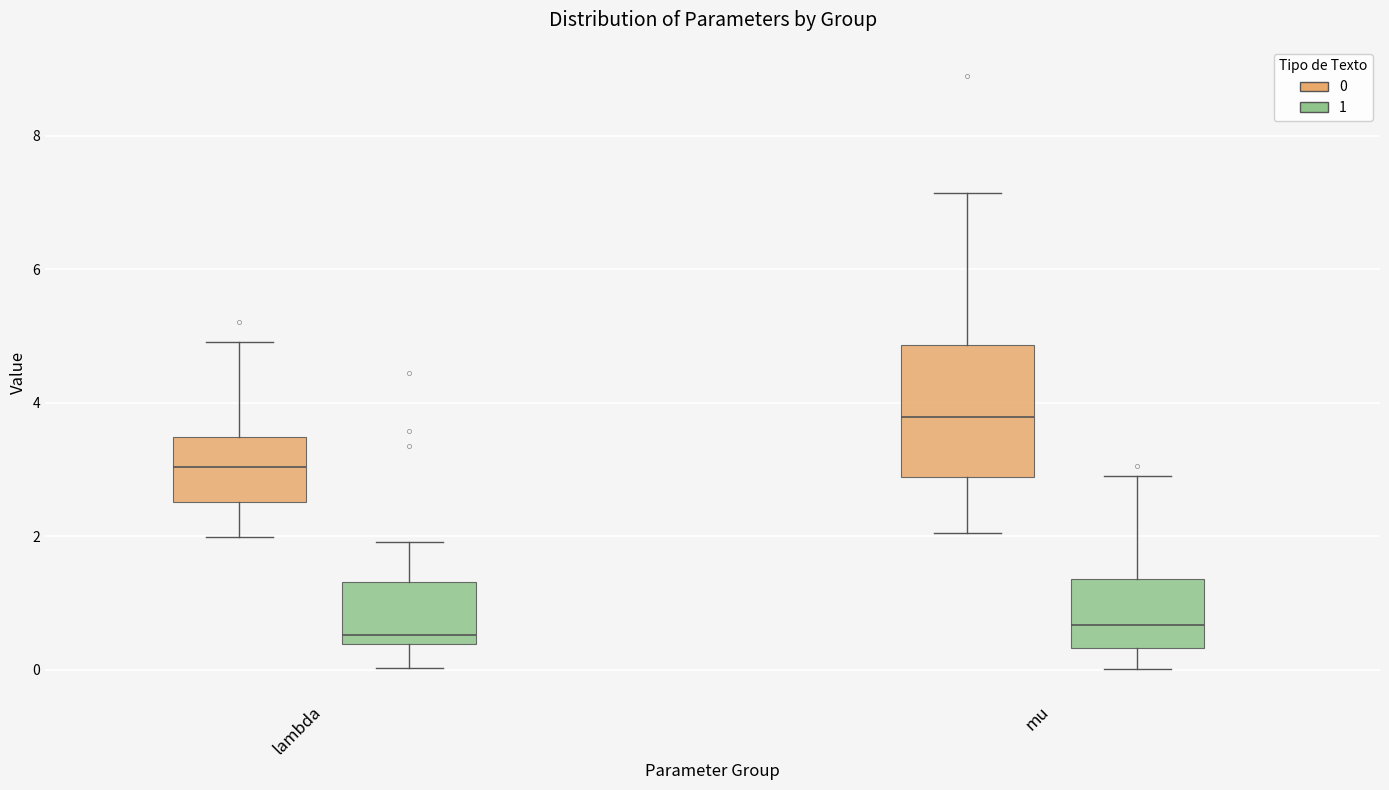

Reading left to right, transcribe this box plot: for each box, give where its median line is, the range the box spans, and where its two whiskers end, as read against the y-axis. The values are not printed on the chart, so give them approximately, as read against the axis.

lambda (0): median 3.0, box 2.6 to 3.4, whiskers 2.0 to 5.0
lambda (1): median 0.6, box 0.4 to 1.4, whiskers 0.0 to 2.0
mu (0): median 3.8, box 2.8 to 4.8, whiskers 2.0 to 7.2
mu (1): median 0.6, box 0.4 to 1.4, whiskers 0.0 to 2.8